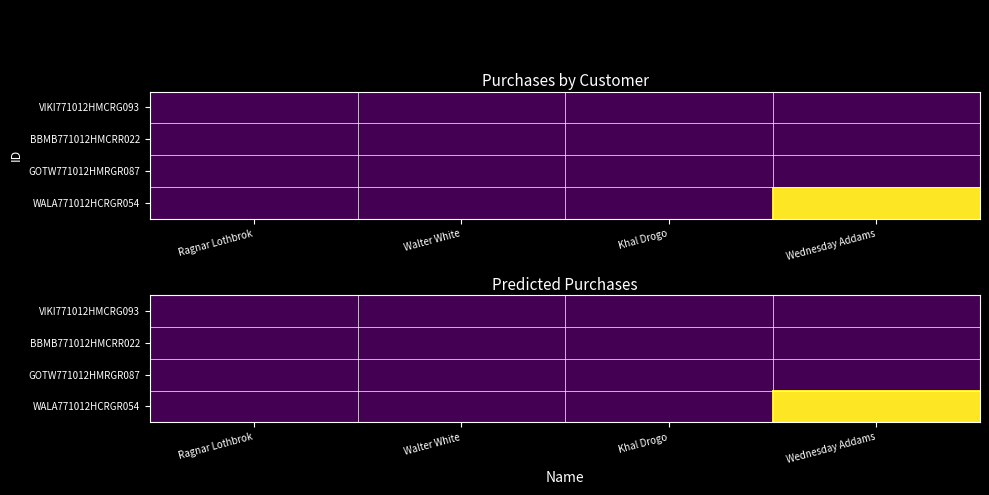

What is the total value across all series at Wednesday Addams?

2